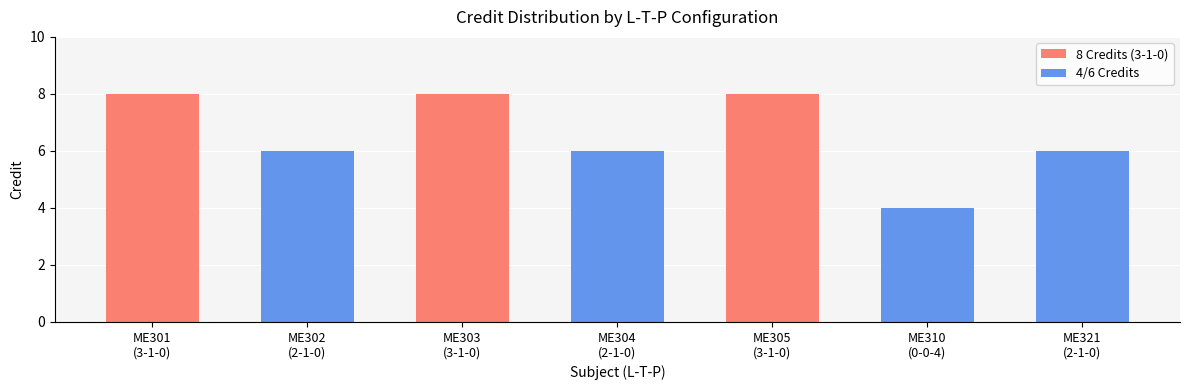

What is the value of the 5th bar from the left?

8